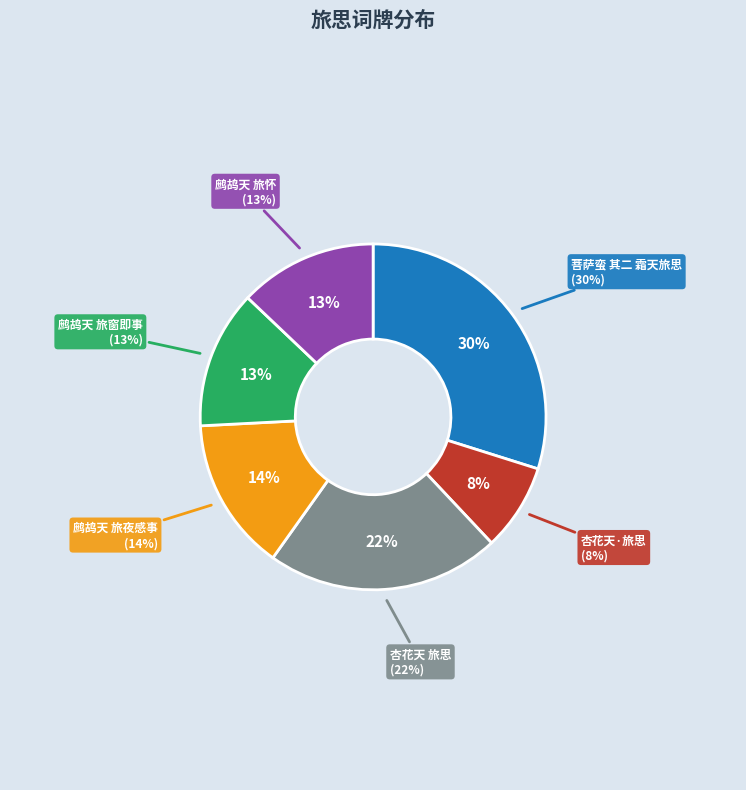

Does any single category account for the majority?

No